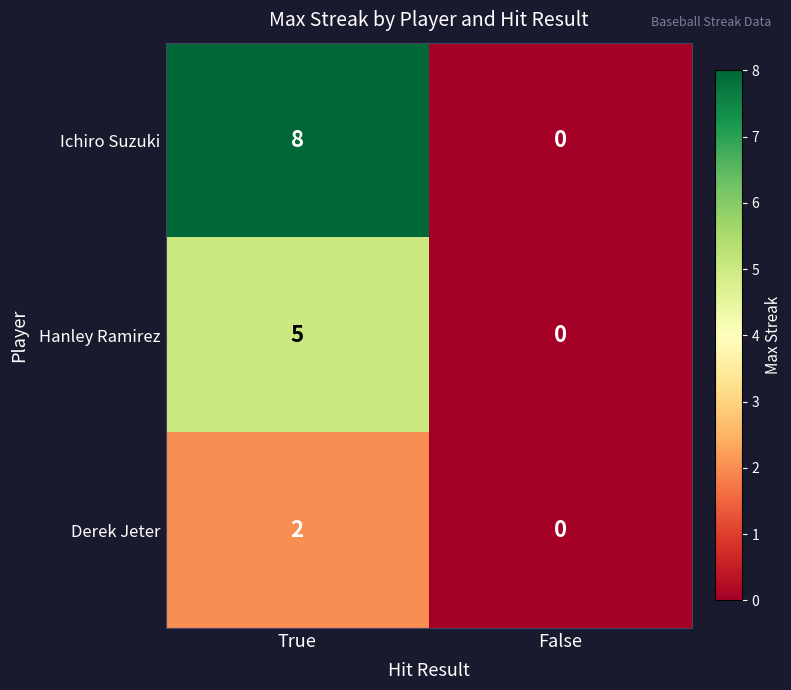

Reading left to right, what are all the values shown in this chart?

Ichiro Suzuki: 8	0
Hanley Ramirez: 5	0
Derek Jeter: 2	0